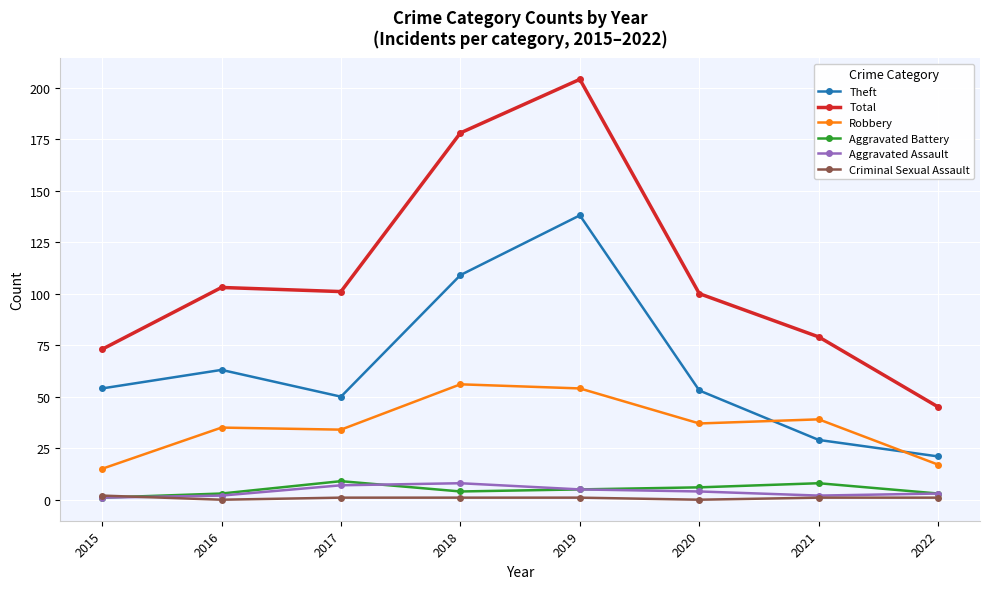

True or false: Theft and Aggravated Battery cross at least once.

False